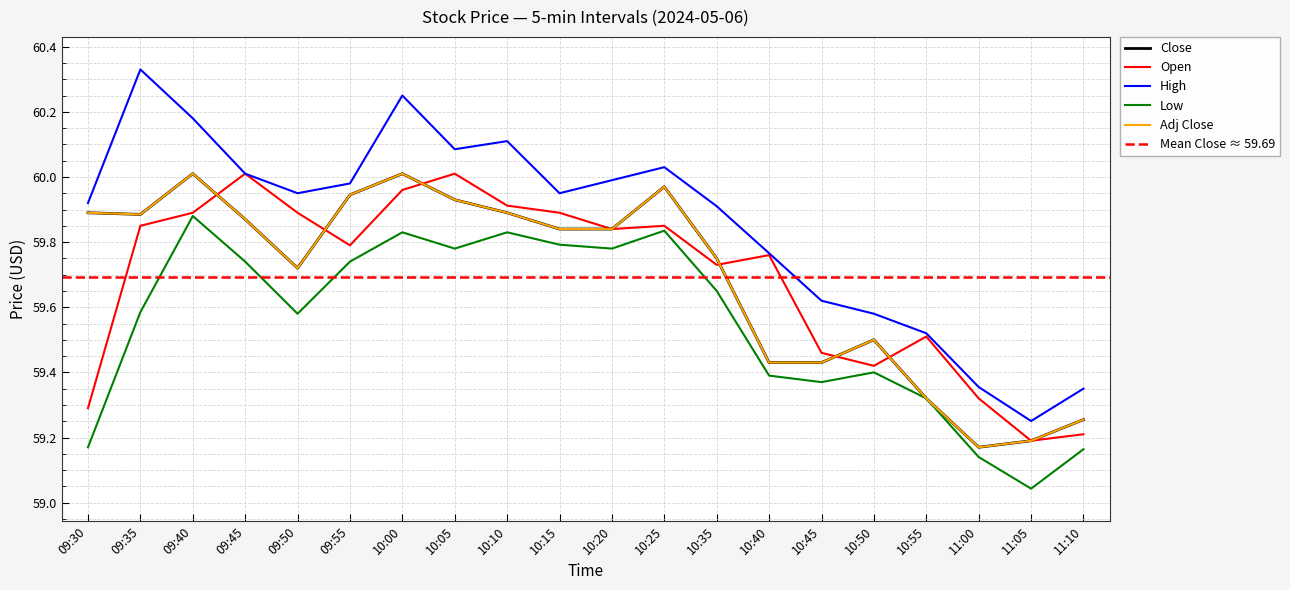

List the labels in order of Low value, smallest first.

11:05, 11:00, 11:10, 09:30, 10:55, 10:45, 10:40, 10:50, 09:50, 09:35, 10:35, 09:45, 09:55, 10:05, 10:20, 10:15, 10:00, 10:10, 10:25, 09:40